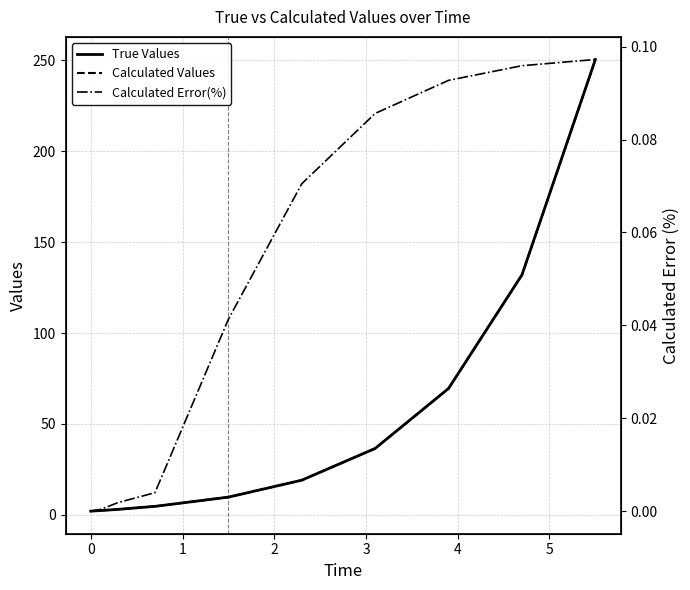

What is the greatest value displayed?

250.5